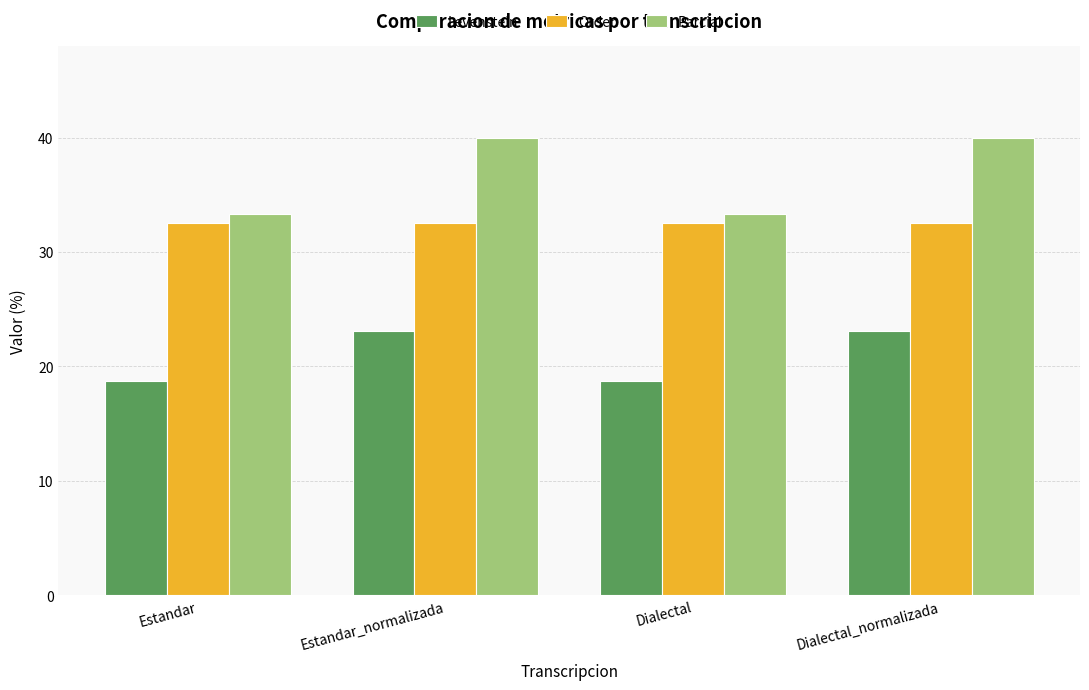

Reading left to right, list all the values displayed in this chart.

Levenstein: Estandar=18.8	Estandar_normalizada=23.1	Dialectal=18.8	Dialectal_normalizada=23.1
Orden: Estandar=32.6	Estandar_normalizada=32.6	Dialectal=32.6	Dialectal_normalizada=32.6
Parcial: Estandar=33.3	Estandar_normalizada=40.0	Dialectal=33.3	Dialectal_normalizada=40.0